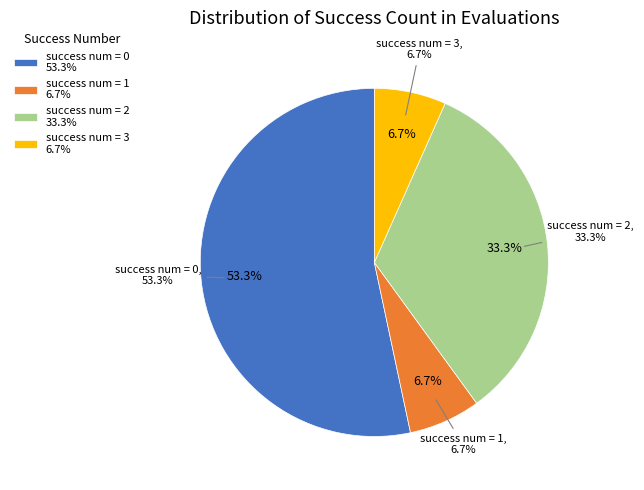

Combined, what portion of the pie is 0 and 1?

60.0%